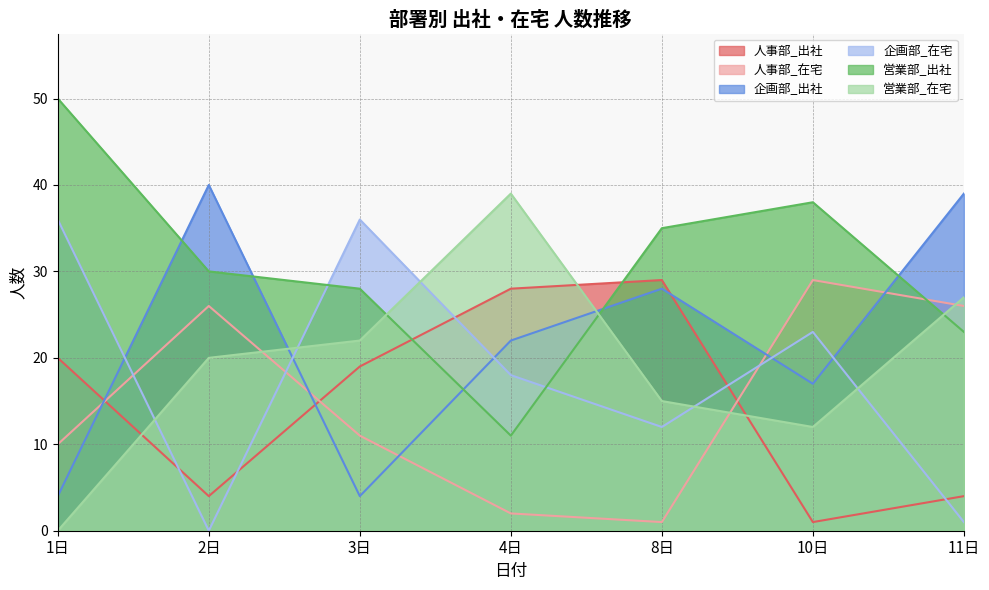

Reading left to right, extract all data points from this chart.

人事部_出社: 1日=20	2日=4	3日=19	4日=28	8日=29	10日=1	11日=4
人事部_在宅: 1日=10	2日=26	3日=11	4日=2	8日=1	10日=29	11日=26
企画部_出社: 1日=4	2日=40	3日=4	4日=22	8日=28	10日=17	11日=39
企画部_在宅: 1日=36	2日=0	3日=36	4日=18	8日=12	10日=23	11日=1
営業部_出社: 1日=50	2日=30	3日=28	4日=11	8日=35	10日=38	11日=23
営業部_在宅: 1日=0	2日=20	3日=22	4日=39	8日=15	10日=12	11日=27